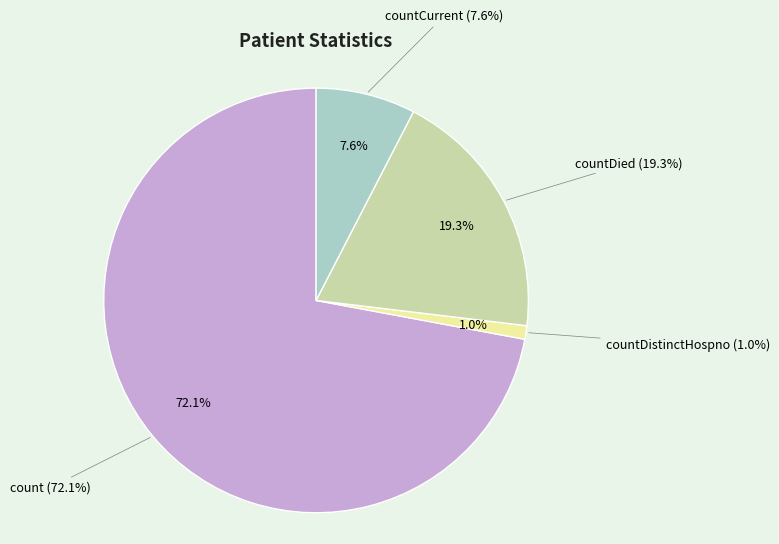

Combined, do countCurrent and countDistinctHospno account for over 50%?

No